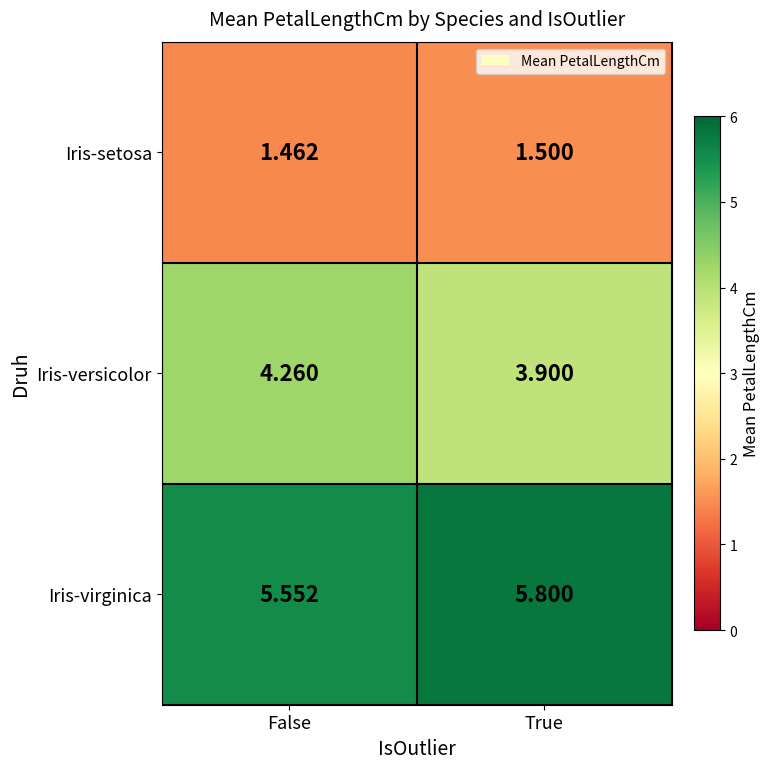

Which series changed the most between False and True?

Iris-versicolor